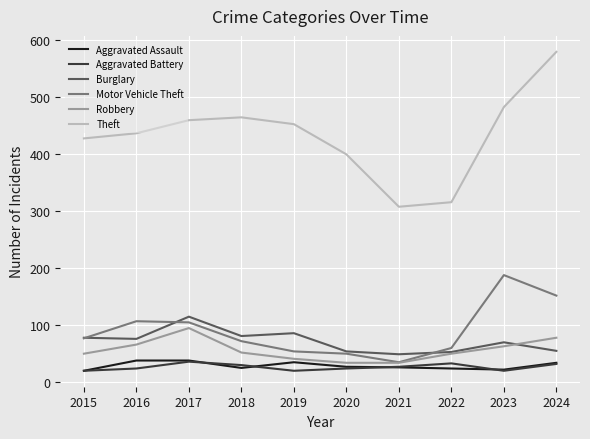

At which category does the chart reach its peak across all series?

2024